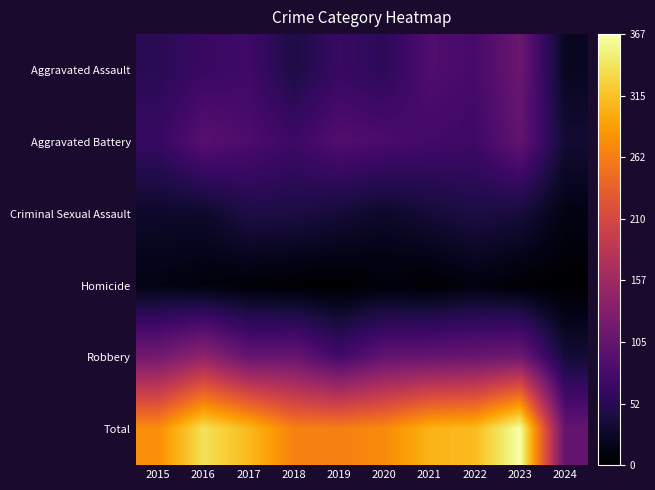

What is the maximum value shown in the chart?

367